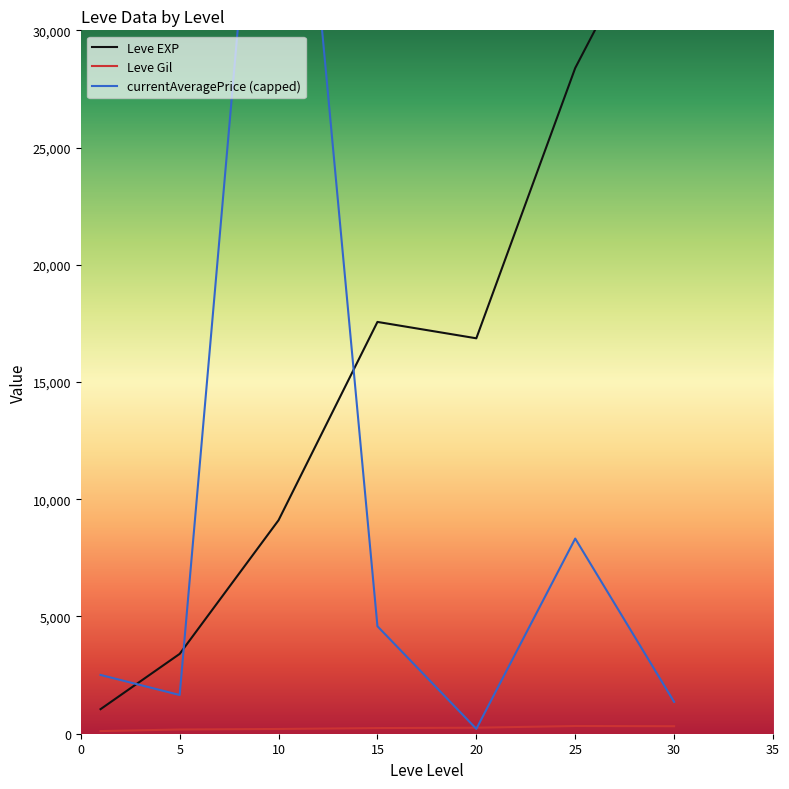

What is the greatest value displayed?

50000.0